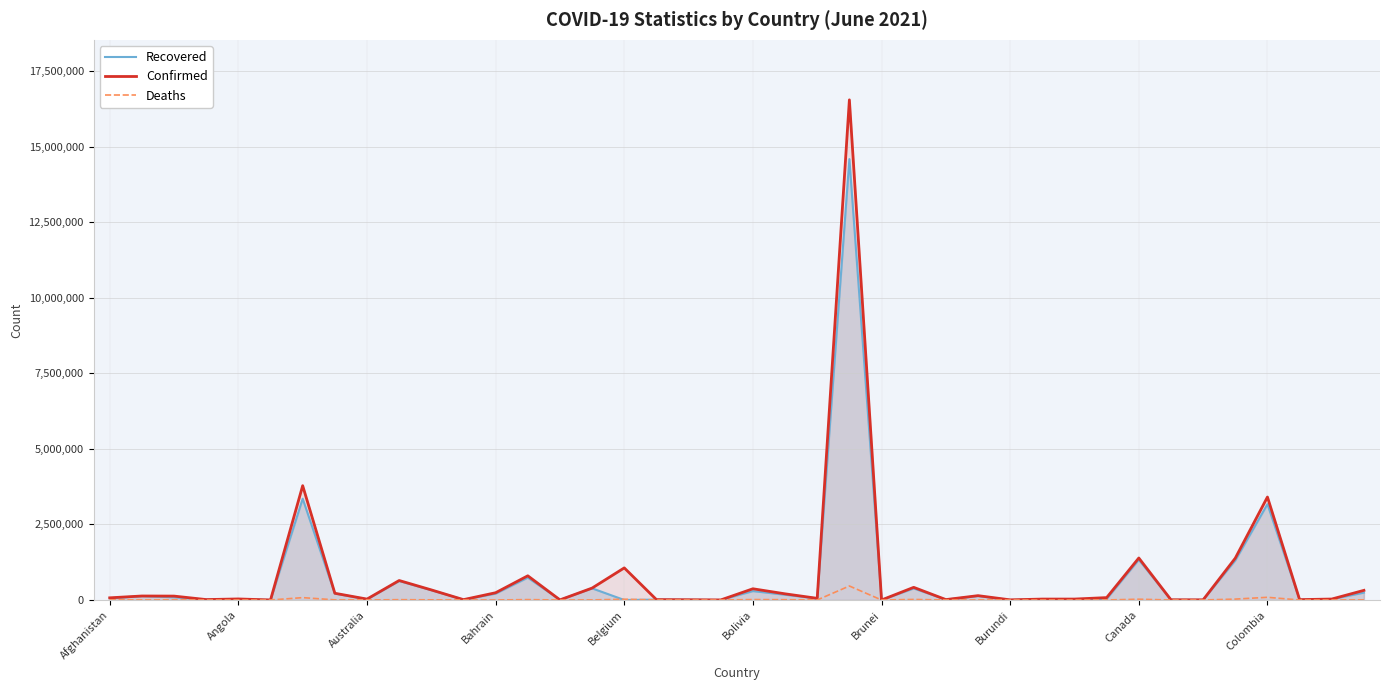

What is the difference between the highest and lowest values at Afghanistan?

68894